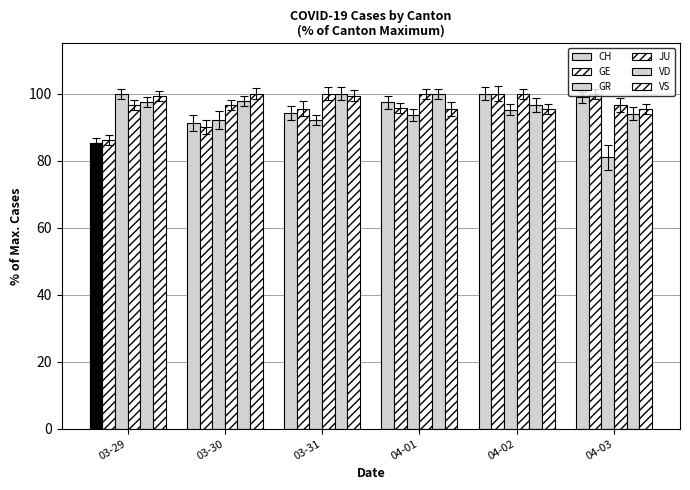

Between 03-31 and 04-02, which series saw the biggest shift?

CH